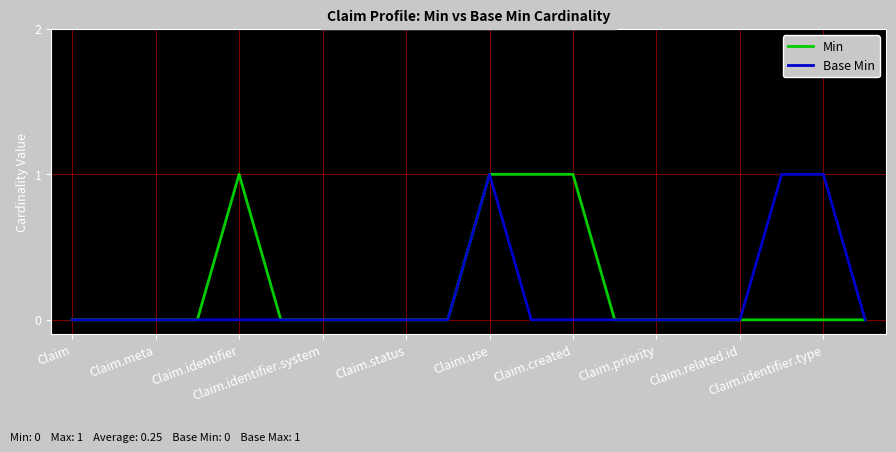

Is this an area chart (filled region under the line)?

No